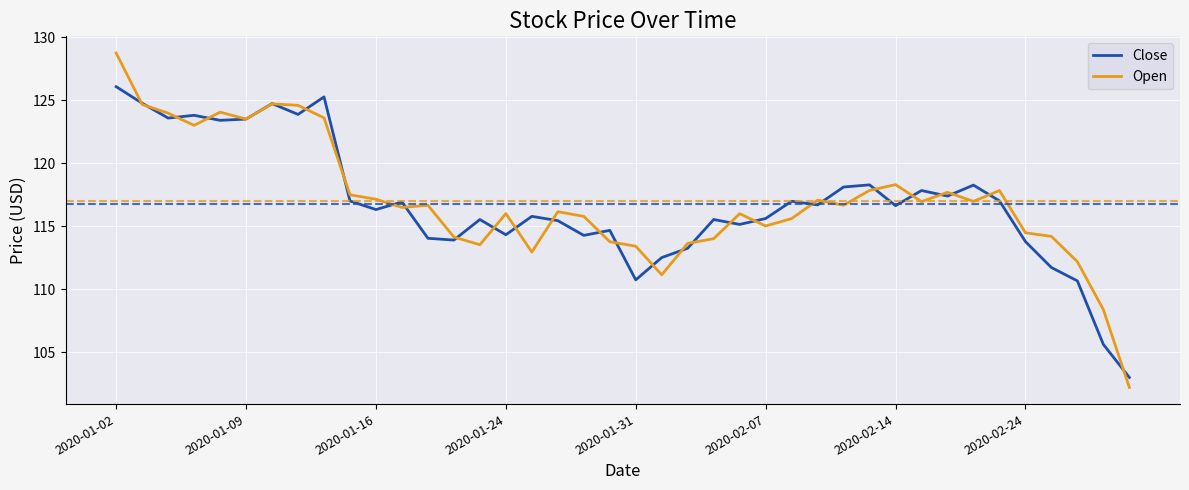

Which series has the widest spread of values?

Open